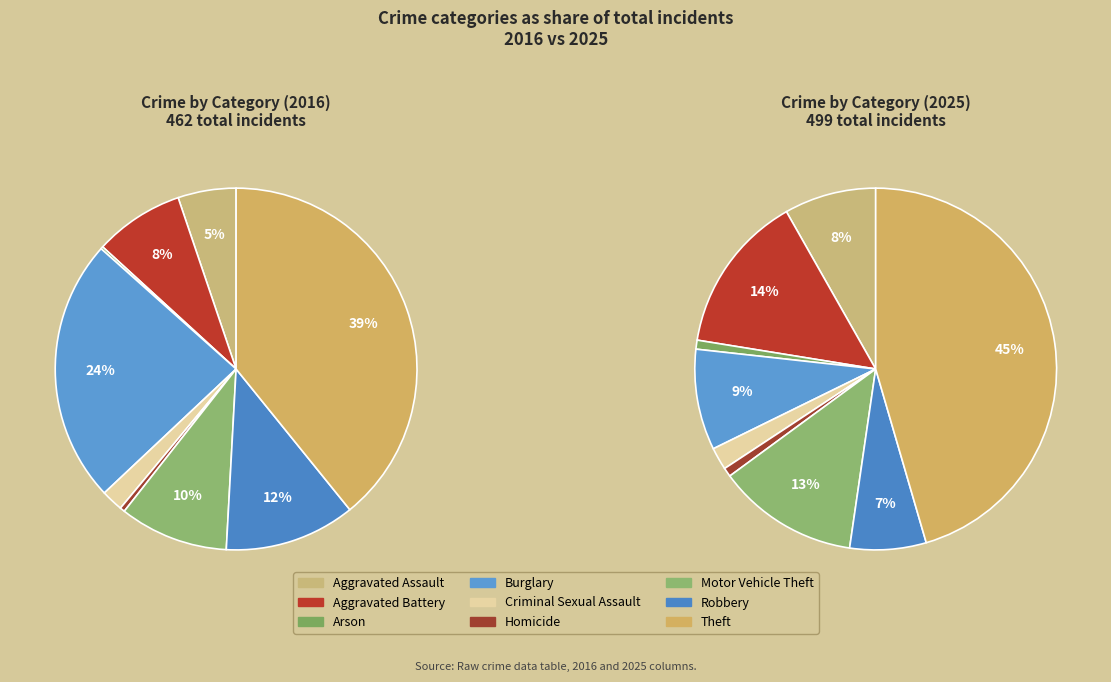

What is the total percentage of 3 and 8?

62.8%